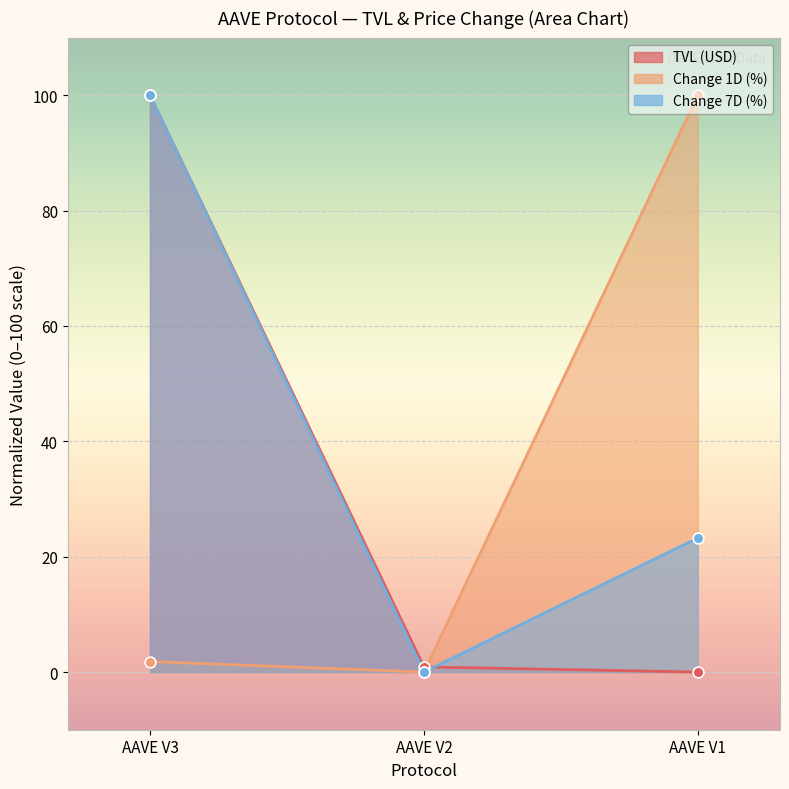

At how many categories does at least one series exceed 6?

2